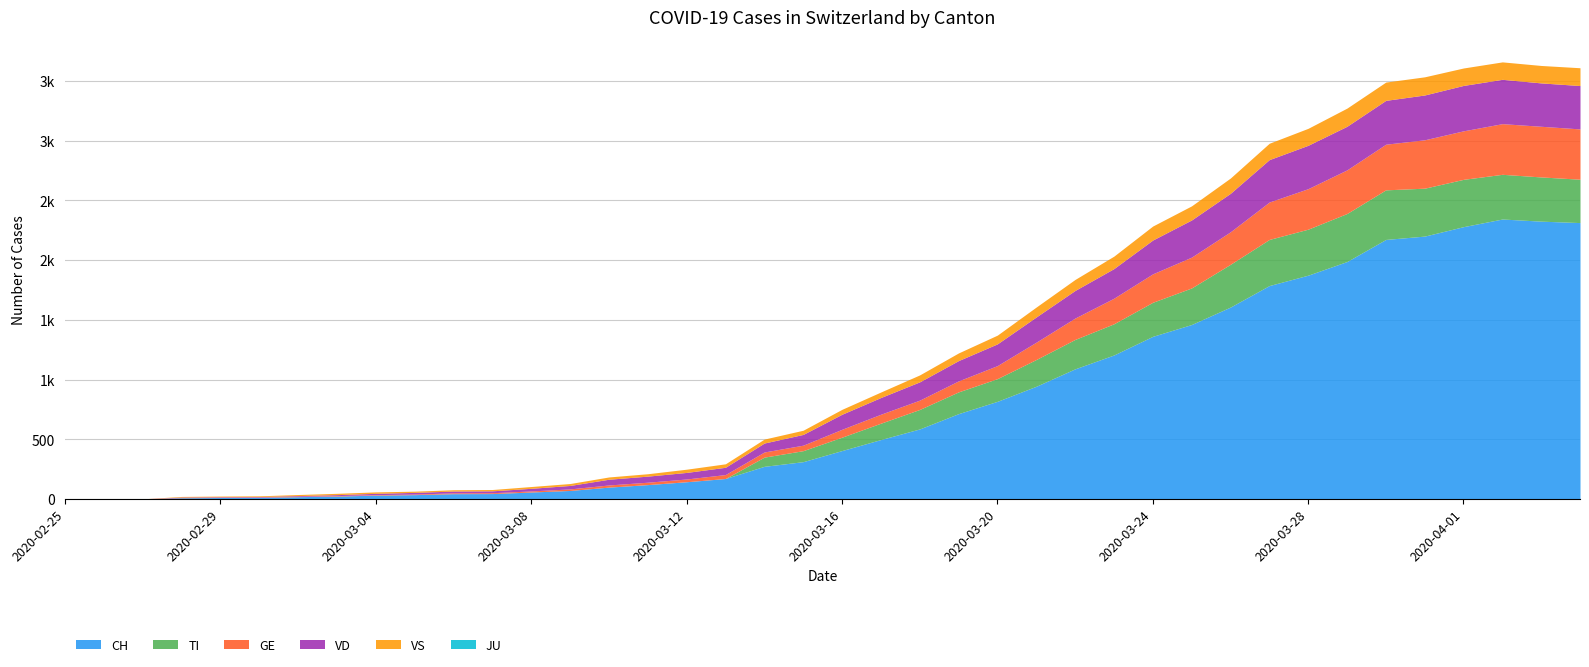

How many values in the GE series are below 66?

20